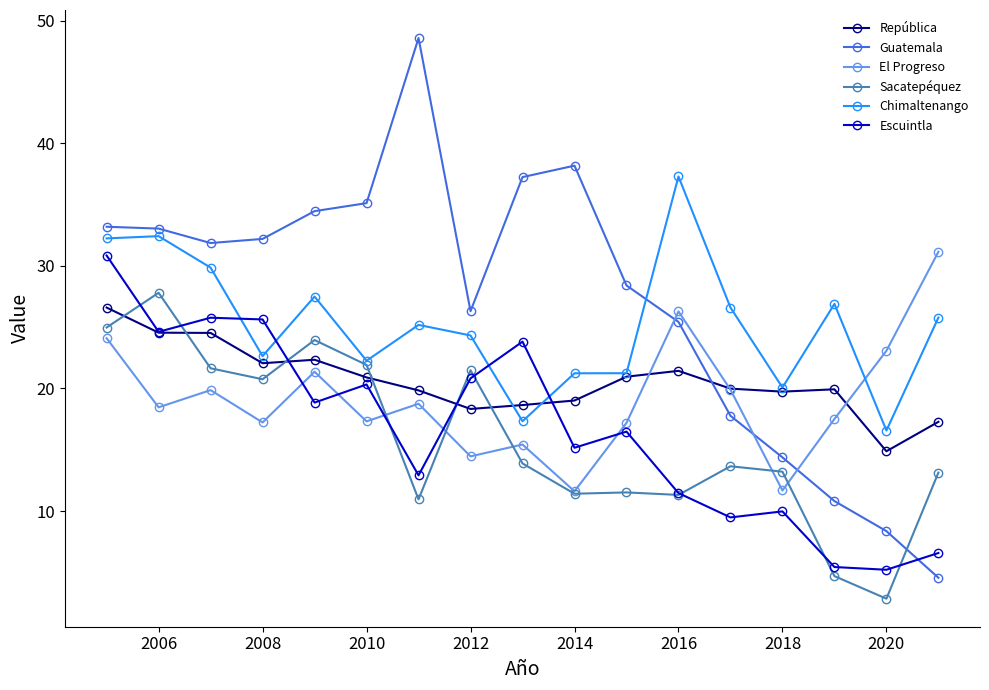

Which series has the widest spread of values?

Guatemala